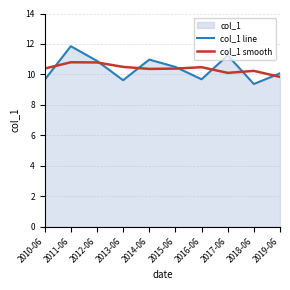

True or false: col_1 smooth has more than 1 points higher than both neighbors.

True